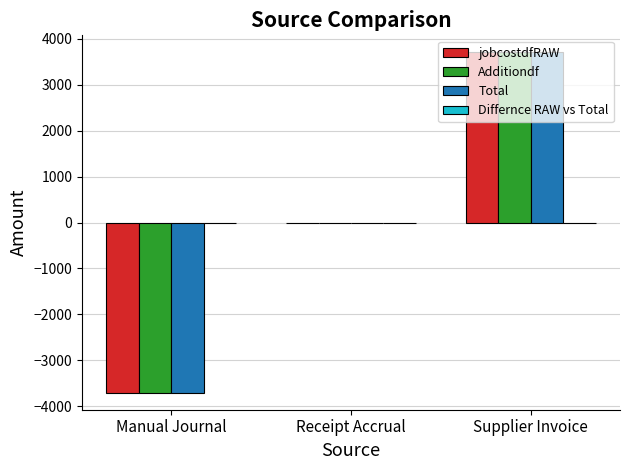

What is the total value across all series at Manual Journal?

-11105.6